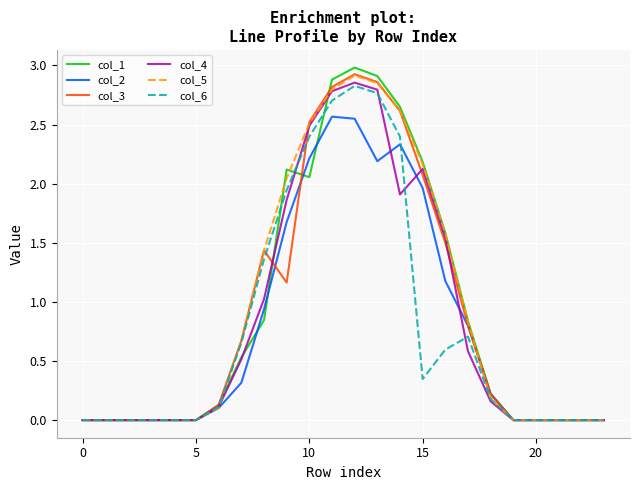

What is the greatest value displayed?

3.0